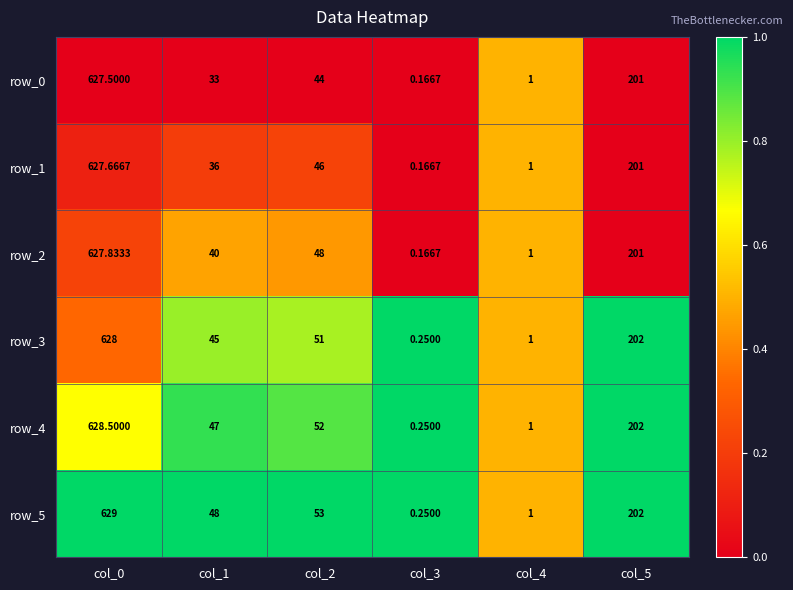

At which category does the chart reach its minimum across all series?

col_3